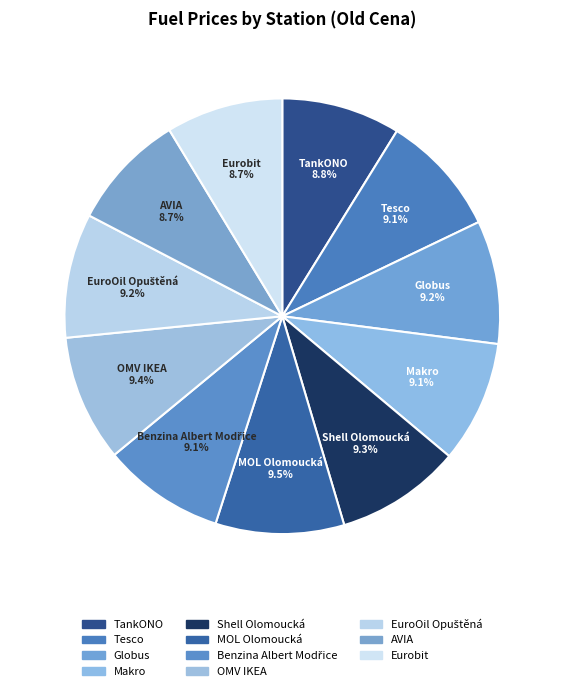

Is Shell Olomoucká the majority of the pie?

No